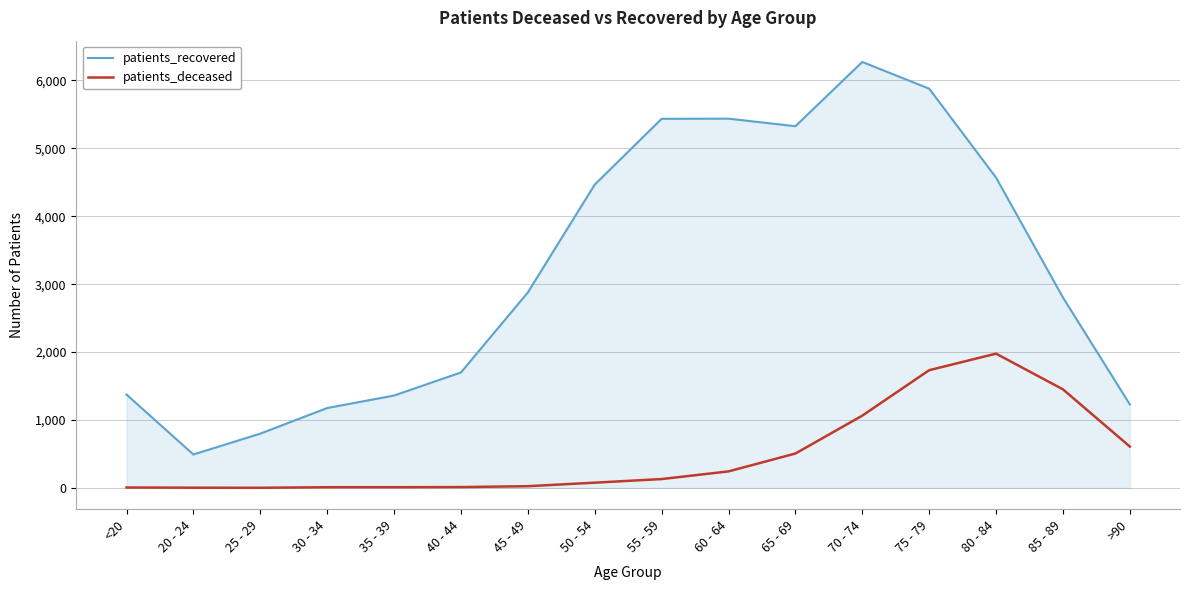

Between <20 and 40 - 44, which series saw the biggest shift?

patients_recovered